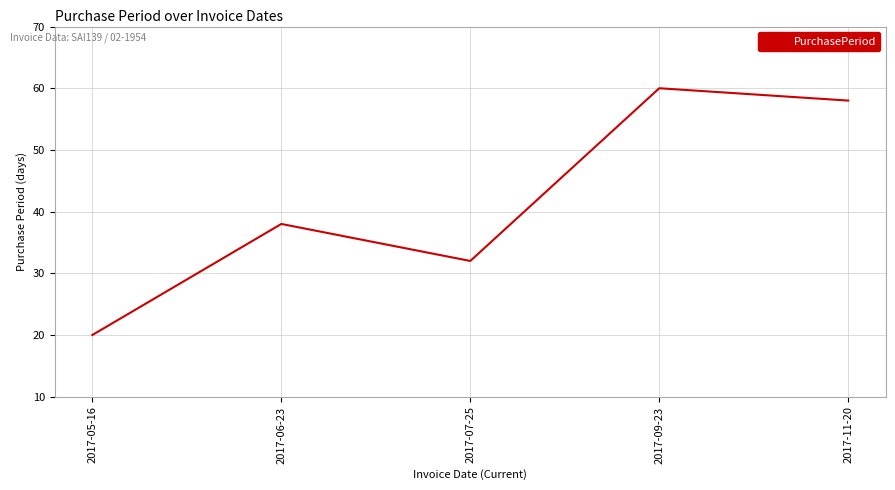

Reading right to left, extract all data points from this chart.

2017-11-20=58	2017-09-23=60	2017-07-25=32	2017-06-23=38	2017-05-16=20